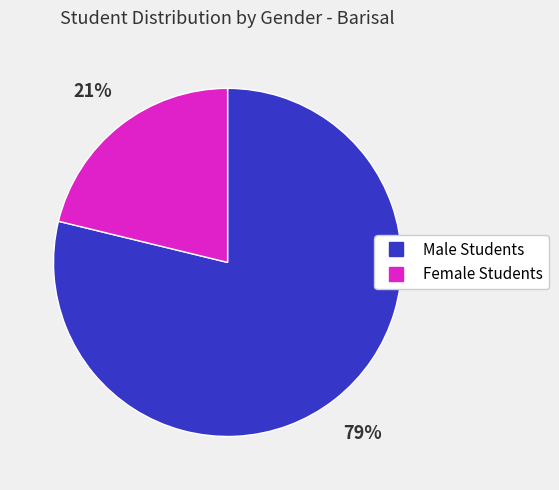

To the nearest percent, what is the average slice percentage?

50%